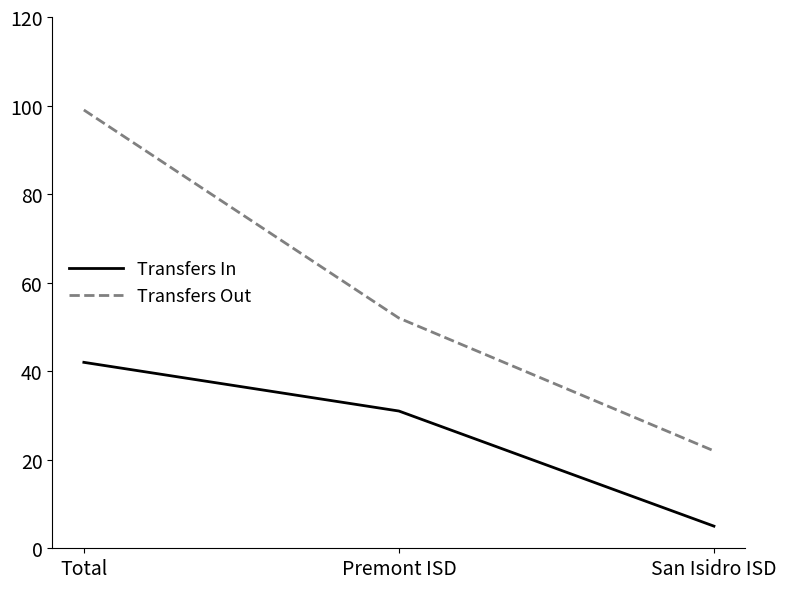

Count the Transfers In values in the range 5 to 42.

3